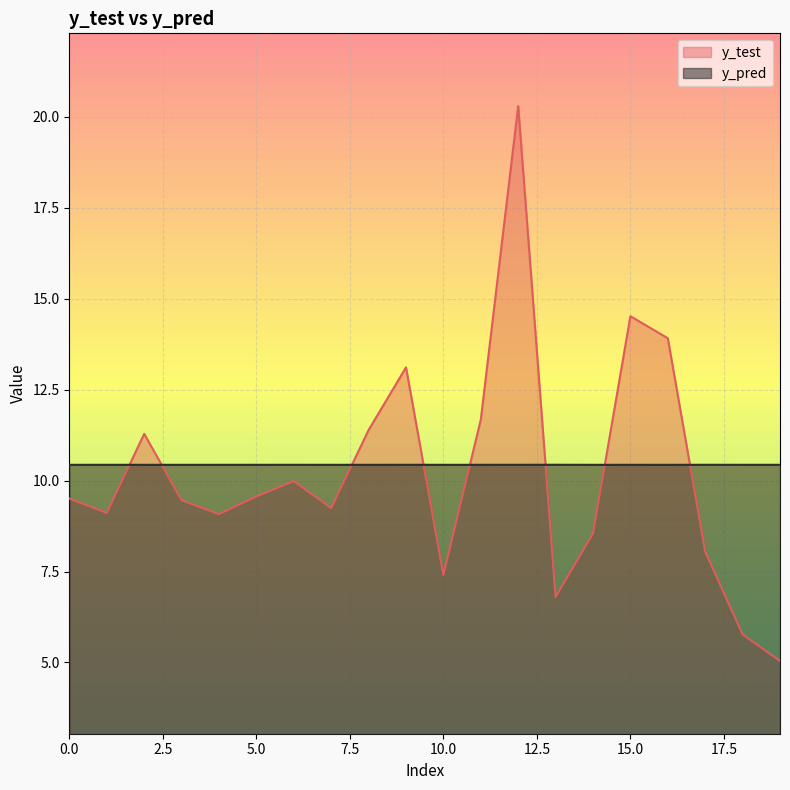

How many y_pred values are between 10 and 11?

20